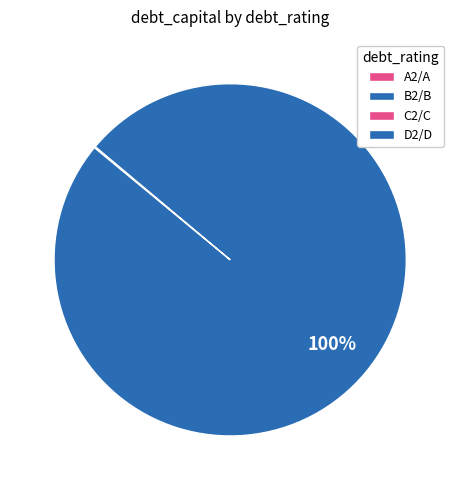

The A2/A slice represents 13% of the pie. True or false?

False